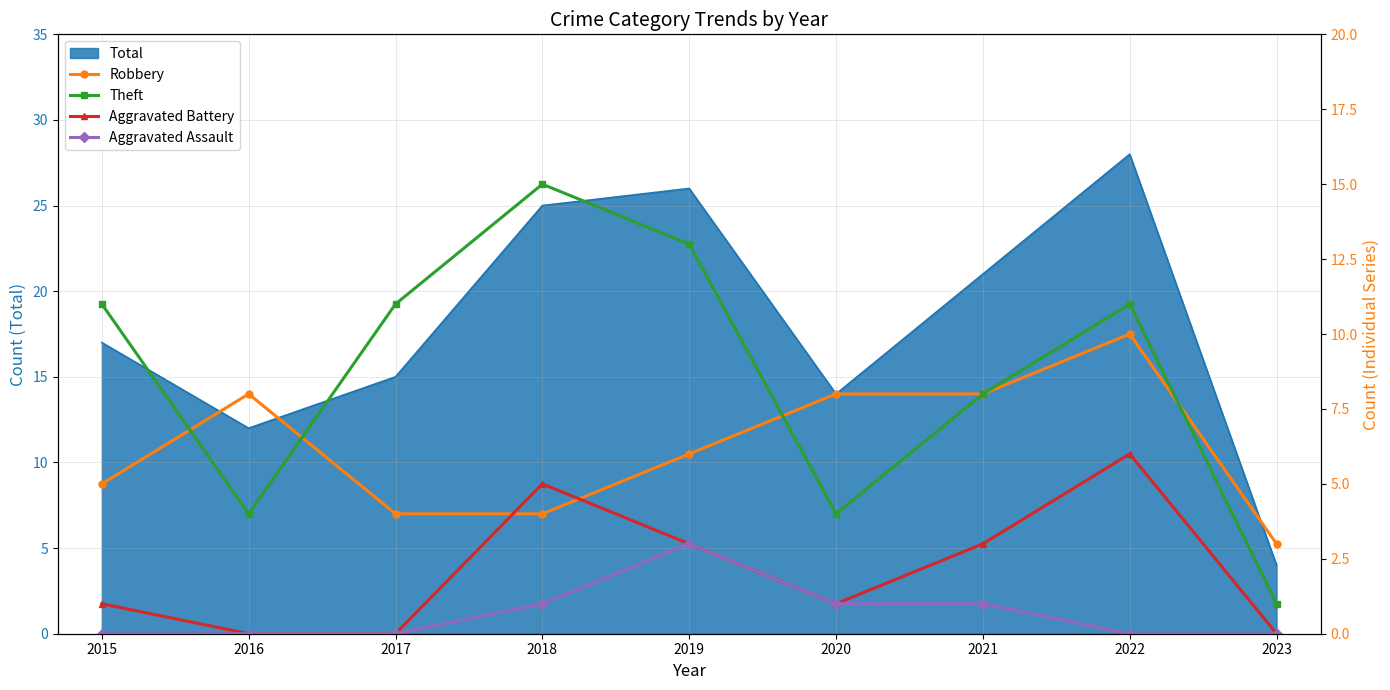

What is the minimum value for Total?

4